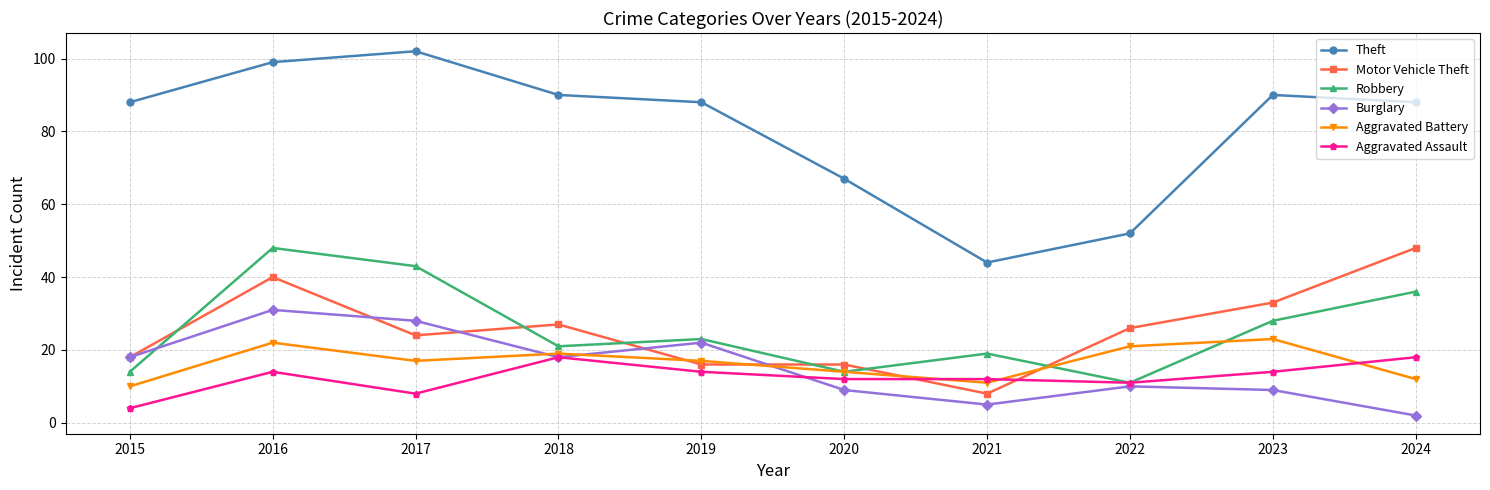

How many interior local valleys does the Robbery series have?

3